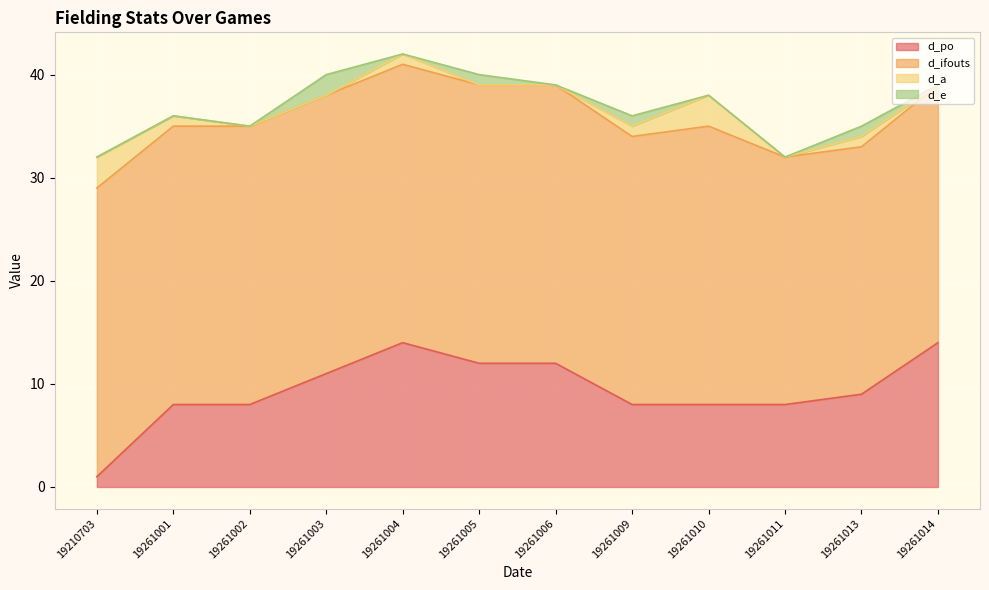

Where is the first local maximum for d_po?

19261004